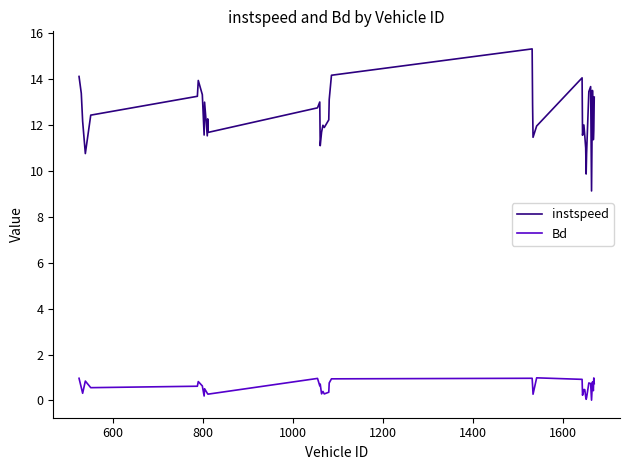

True or false: instspeed and Bd intersect in this chart.

False